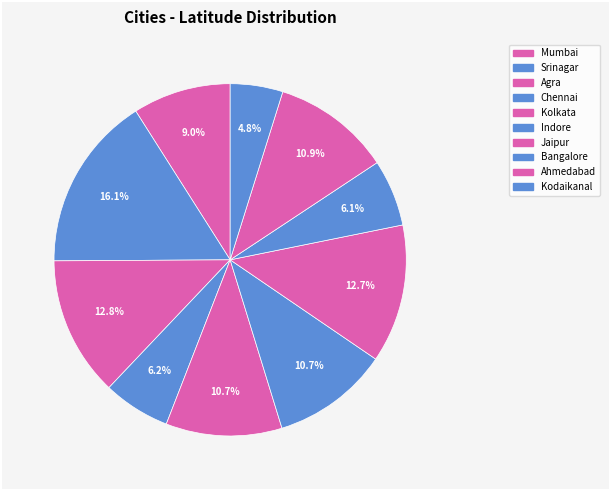

Is it true that Ahmedabad is 11% of the pie?

True